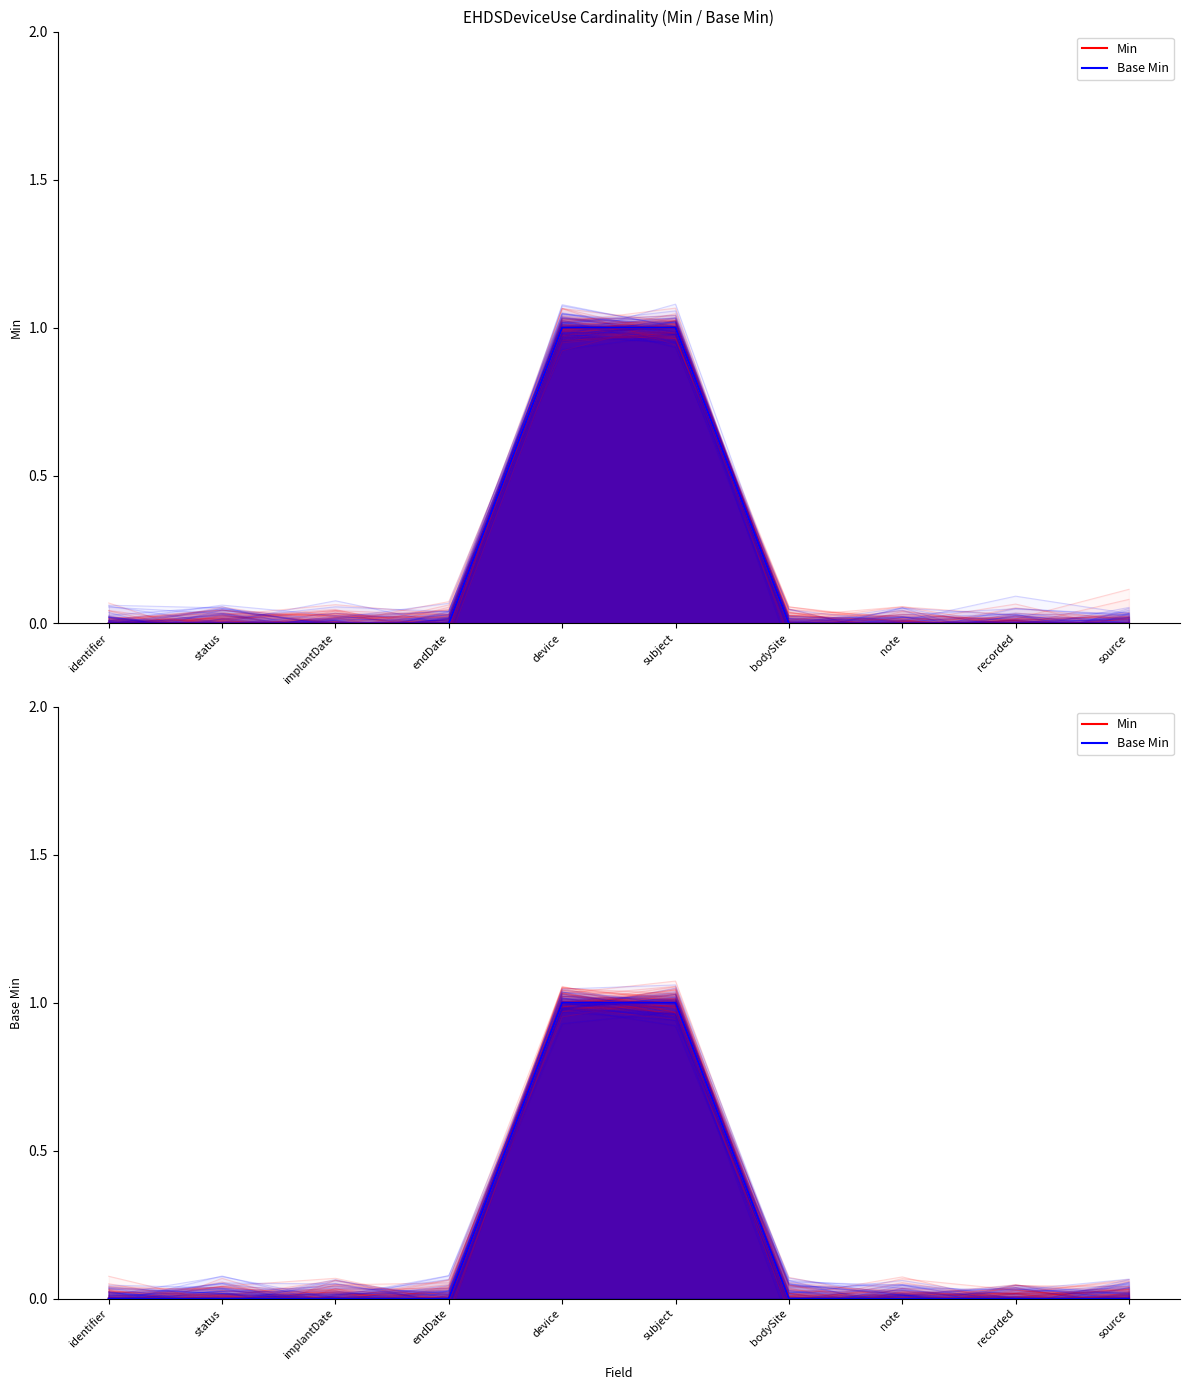

What is the difference between the maximum and minimum values in the Base Min series?

1